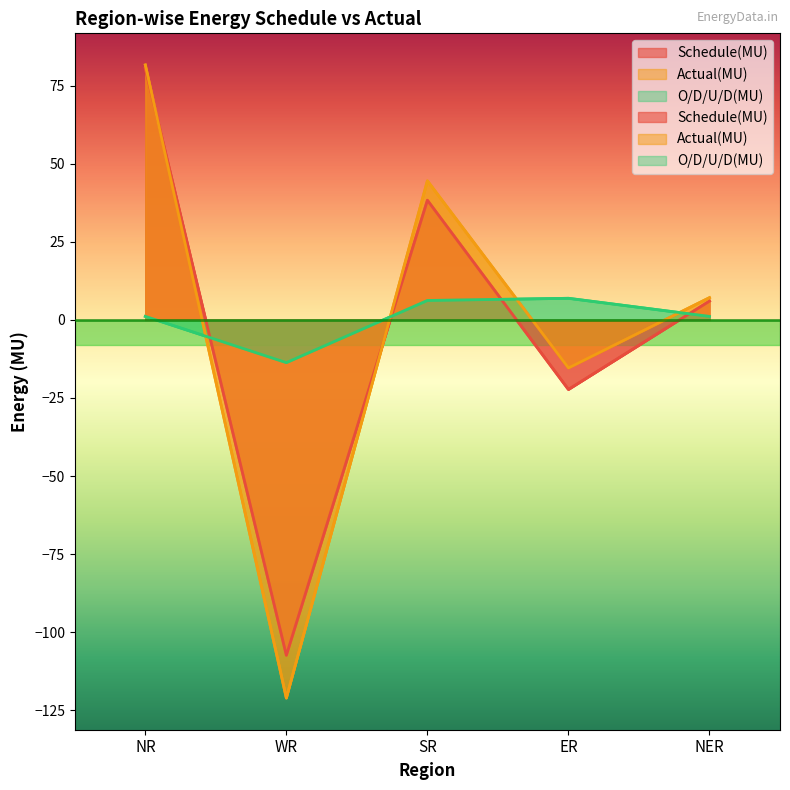

After their last crossing, which series has the higher values: Schedule(MU) or O/D/U/D(MU)?

Schedule(MU)